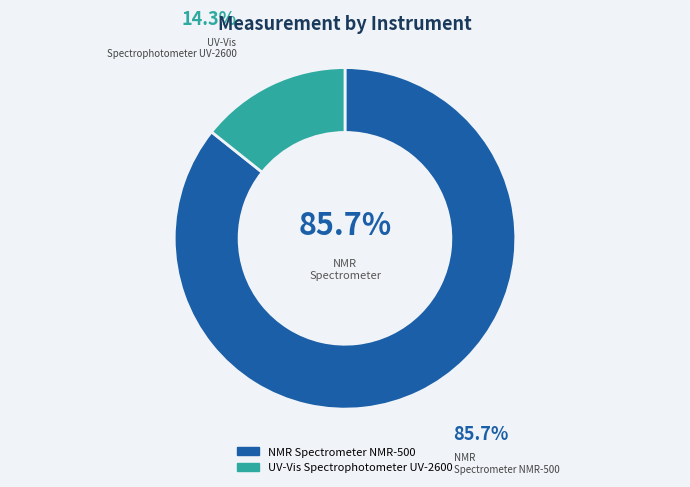

How many slices are in this pie chart?

2